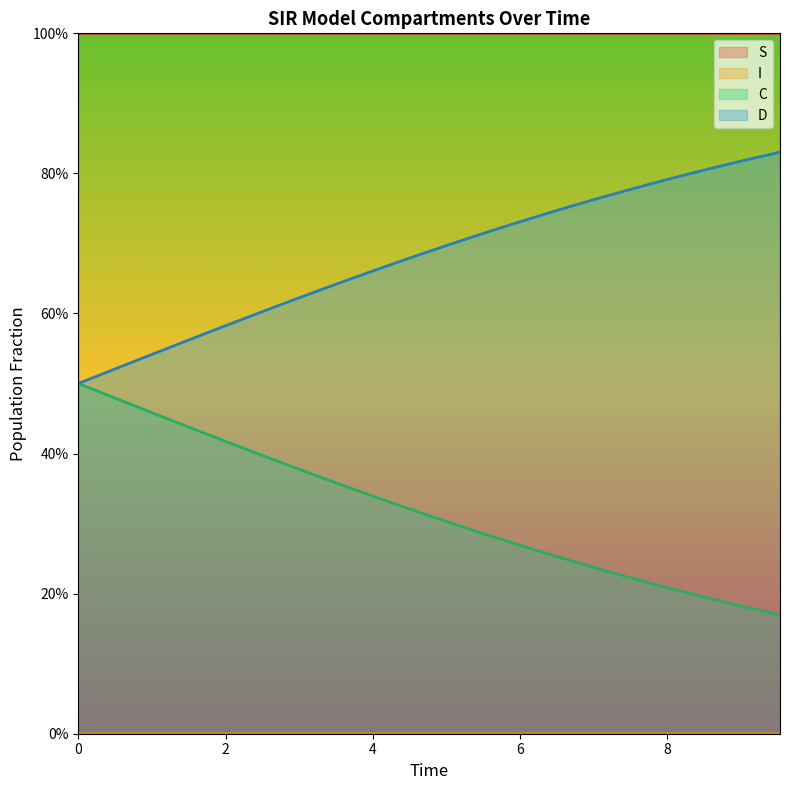

What are all the series names shown in the legend?

S, I, C, D